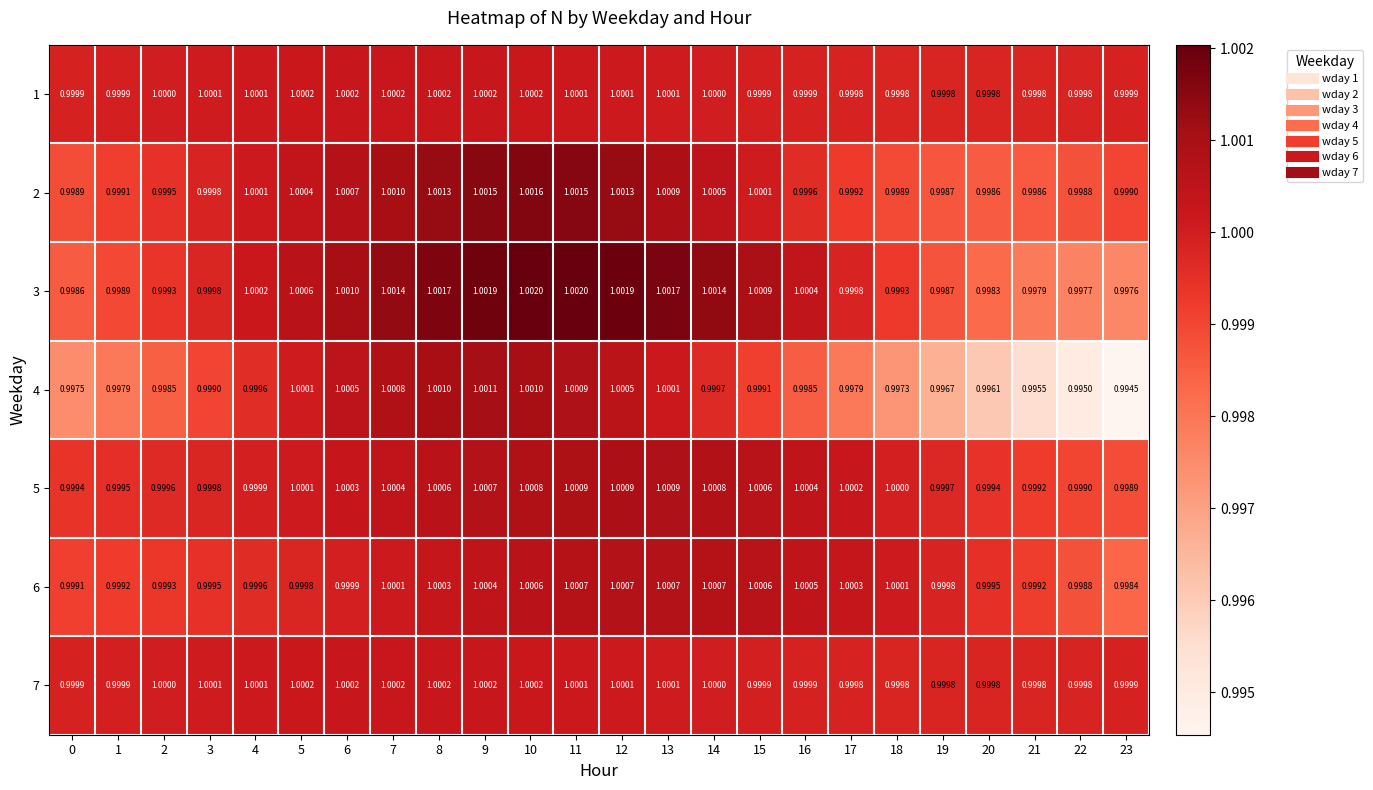

How many series are shown in this chart?

7